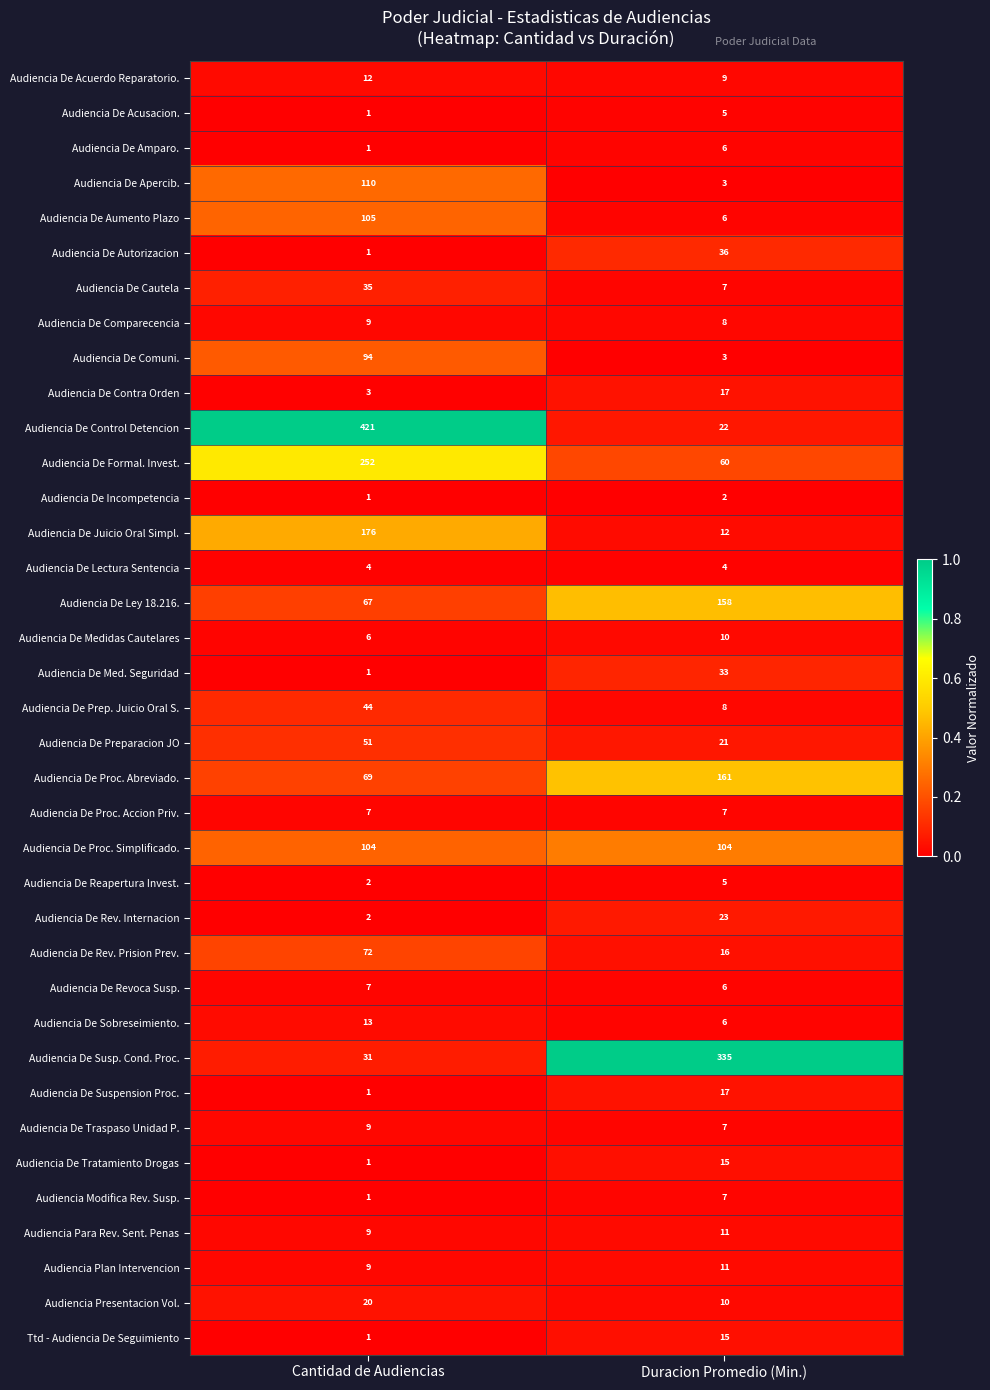

The Audiencia De Revoca Susp. series shows 11 at Cantidad de Audiencias. True or false?

False